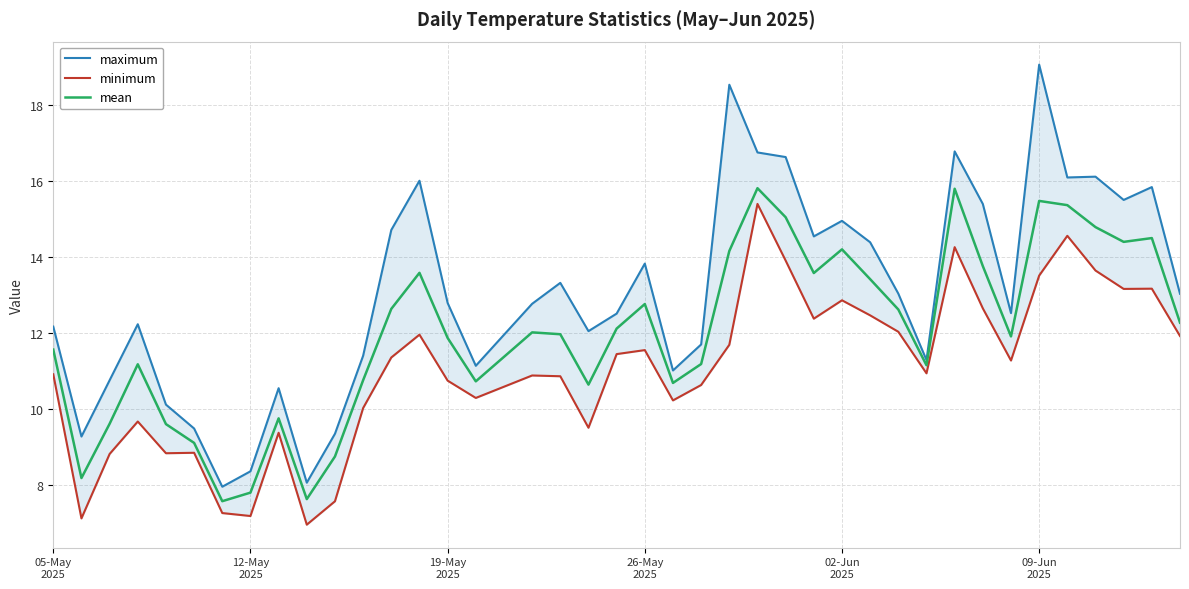

True or false: minimum and maximum cross at least once.

False